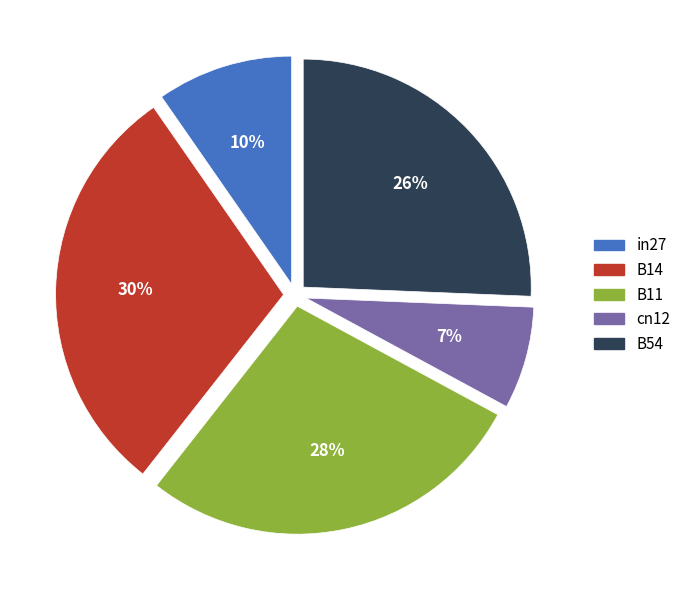

Does B14 represent more than half of the total?

No